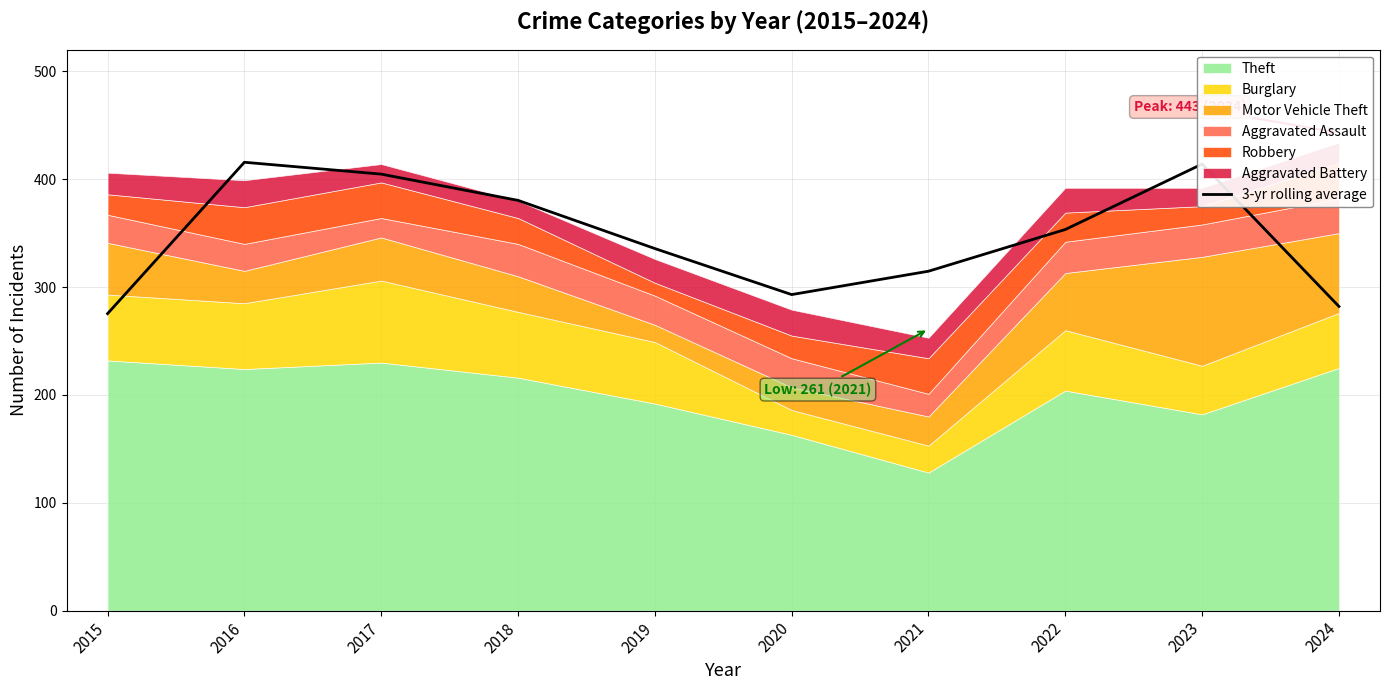

Reading left to right, transcribe all the data shown in this chart.

2015=275.3	2016=415.7	2017=404.7	2018=380.3	2019=335.7	2020=293.0	2021=314.7	2022=353.3	2023=414.0	2024=282.0